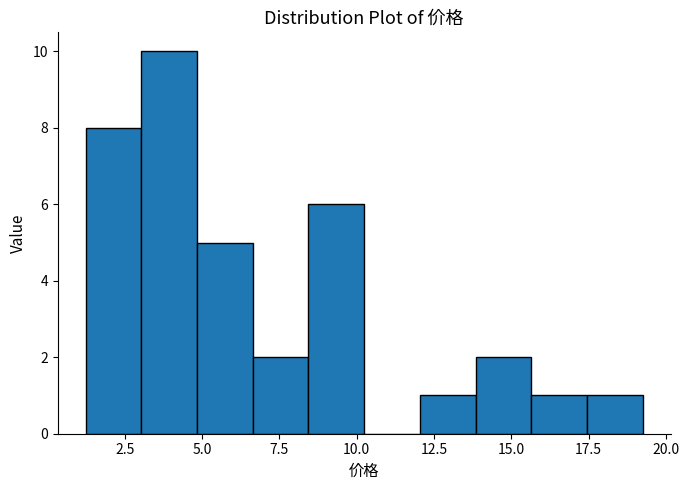

Around what value on the x-axis is the tallest bar? Give the approximate position of its centre, as read against the axis.

4.0